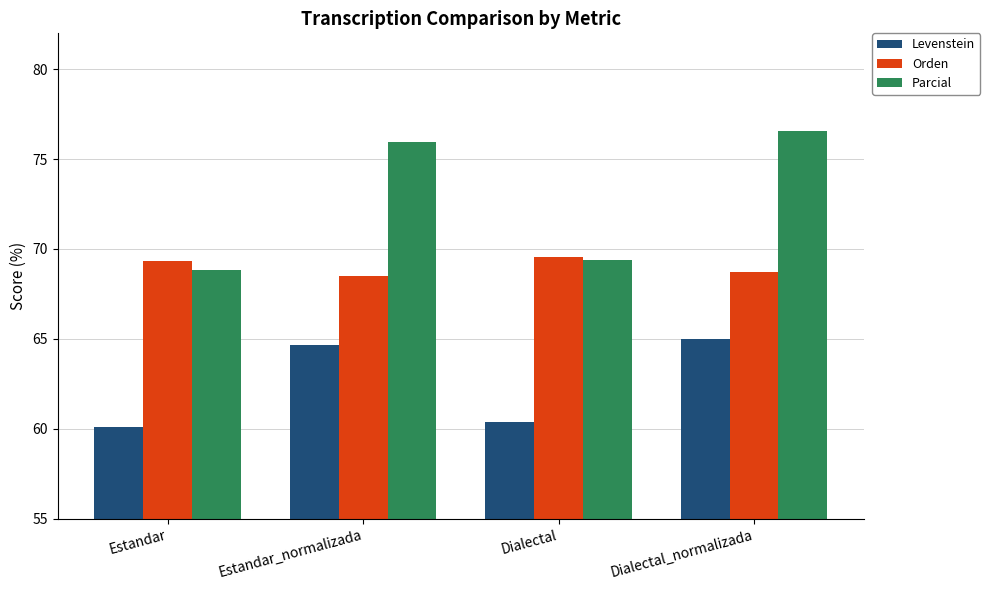

At which label is Parcial closest to 72?

Dialectal